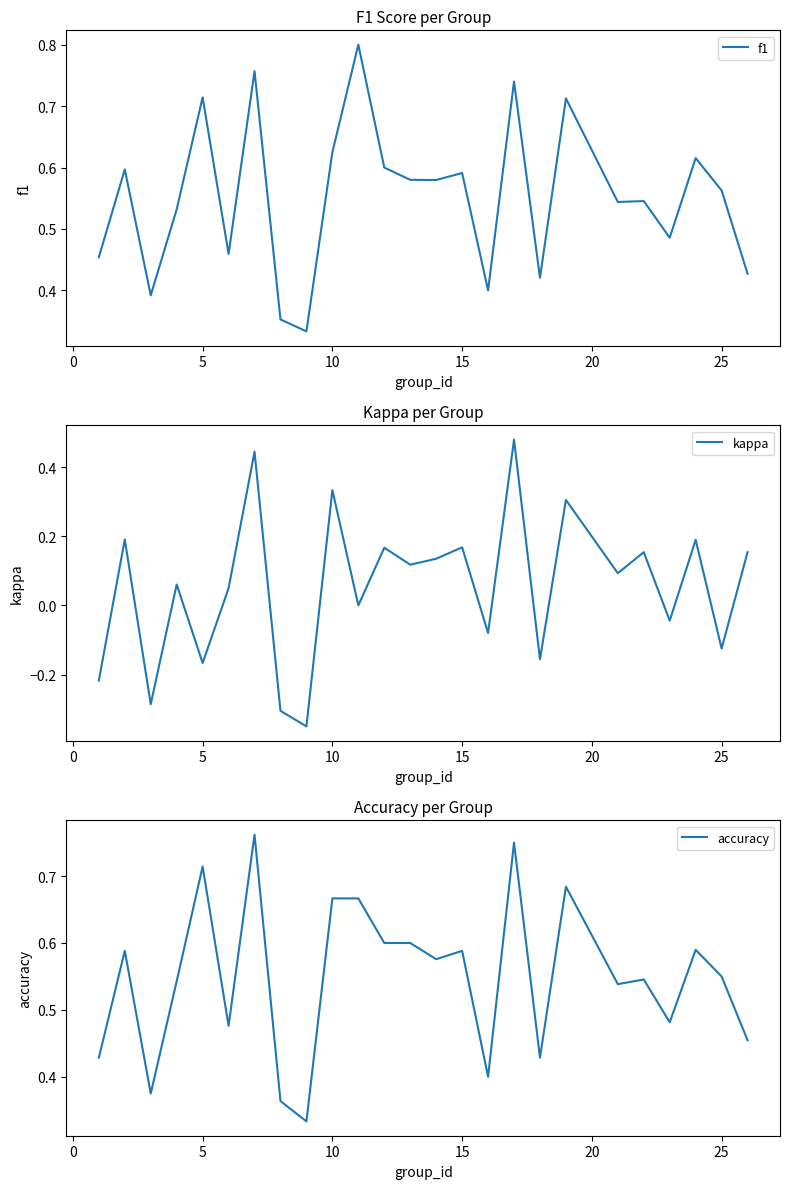

What are all the series names shown in the legend?

f1, kappa, accuracy